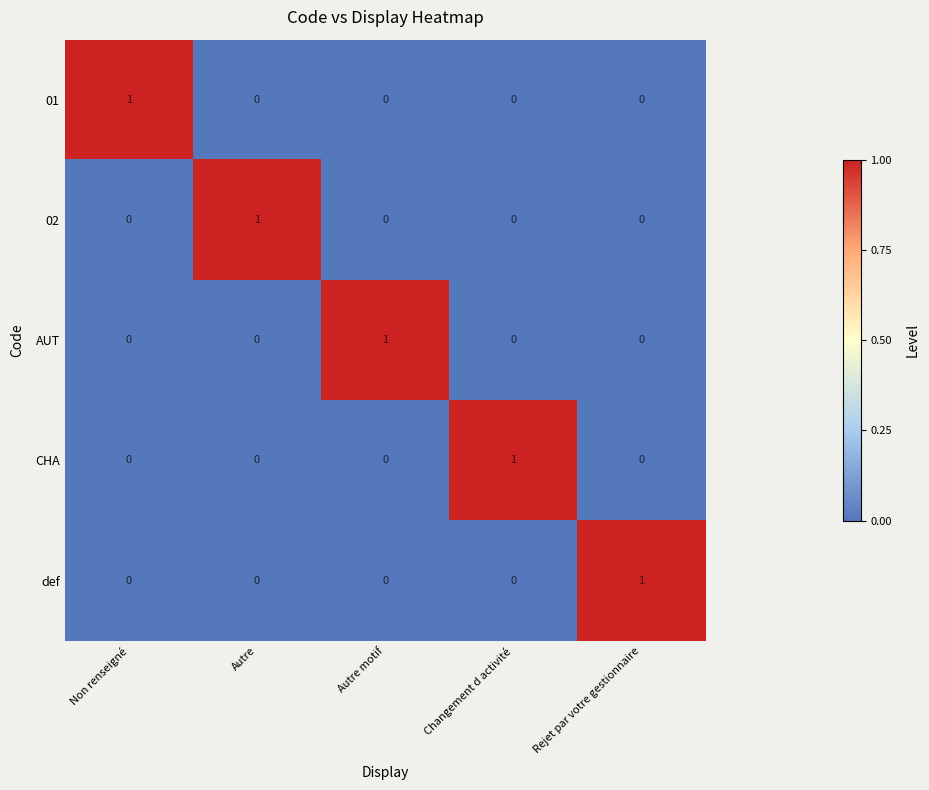

At how many categories does at least one series exceed 0?

5